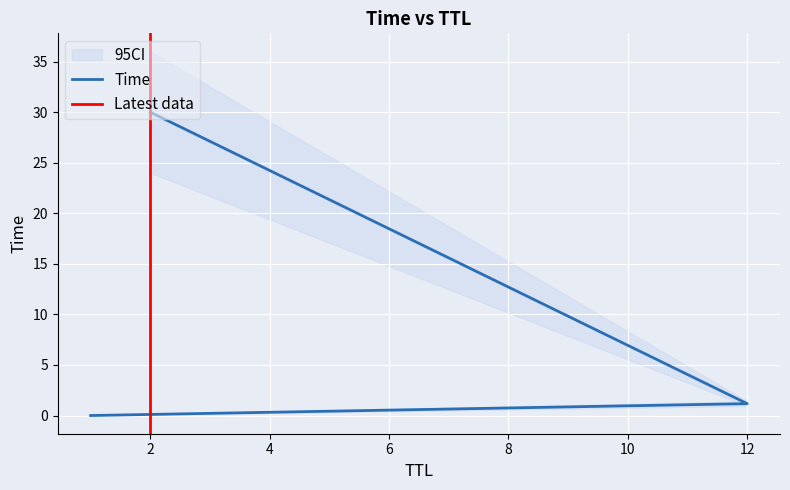

How many data points are above 1?

2